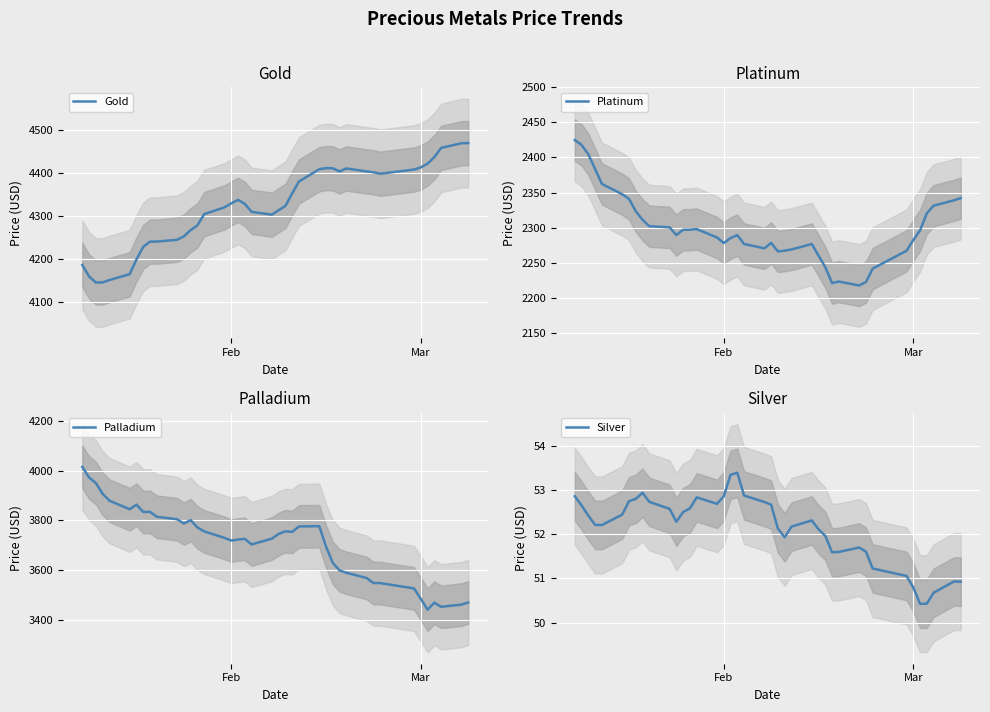

The Gold series shows 4329.4 at Feb. True or false?

True